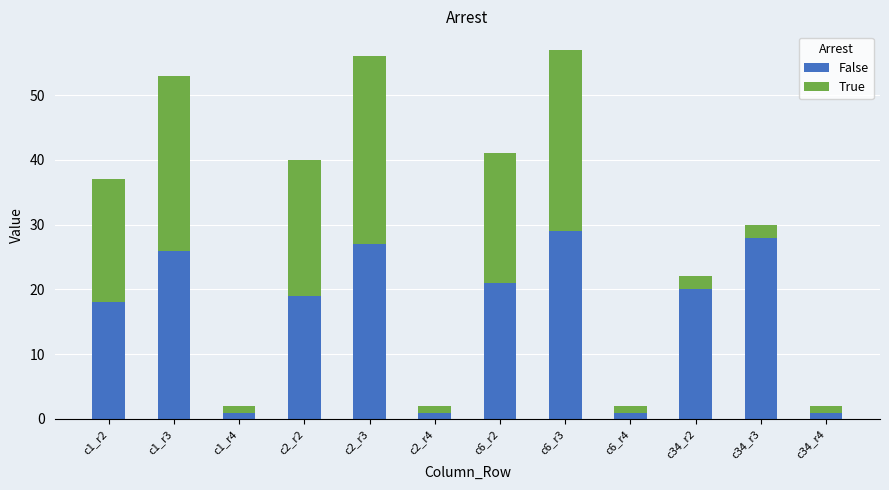

What are all the series names shown in the legend?

False, True